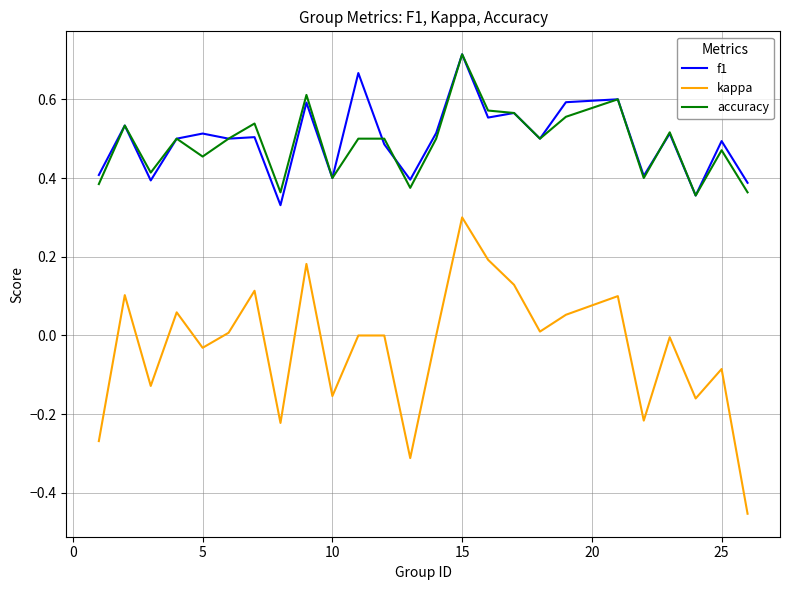

True or false: kappa and f1 cross at least once.

False